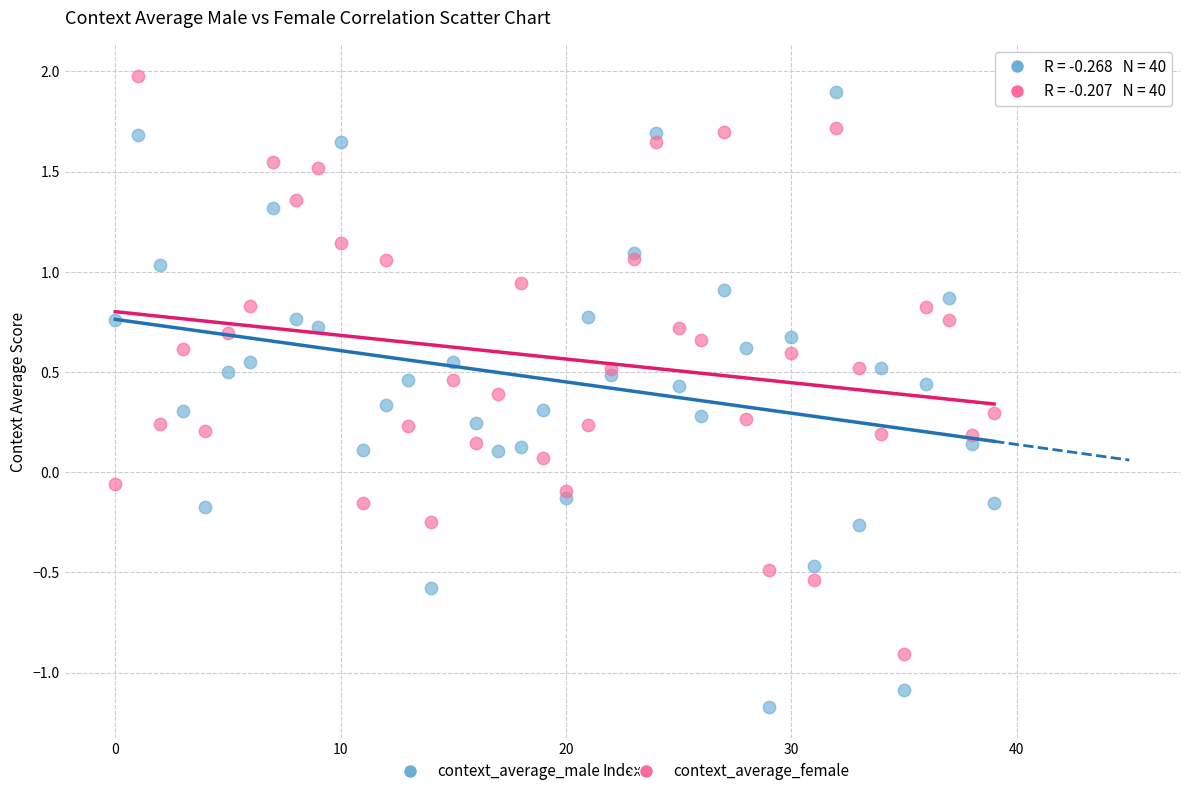

Which series reaches the maximum Y coordinate?

context_average_female